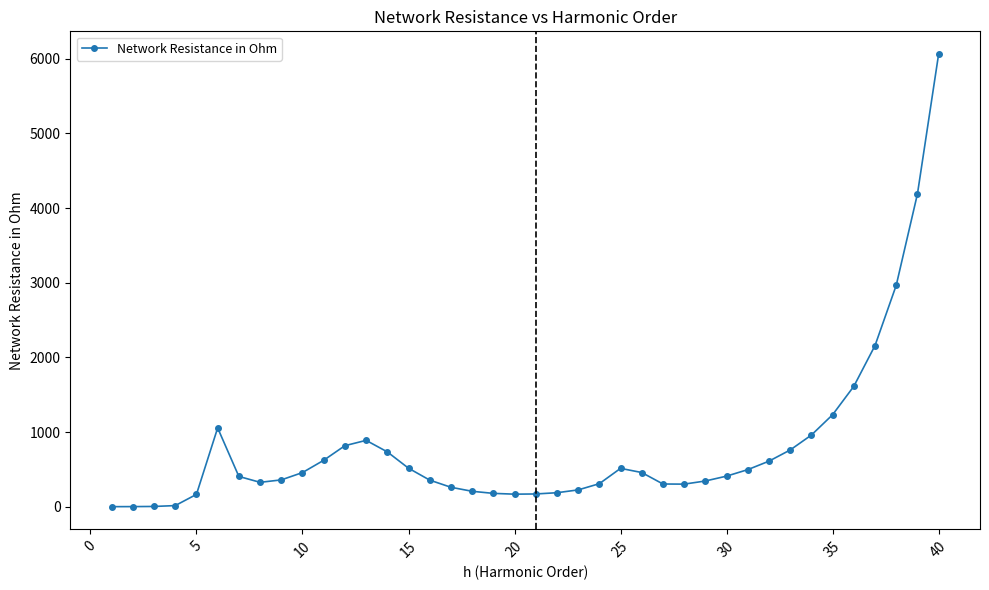

True or false: the data has more than 0 interior local peaks.

True